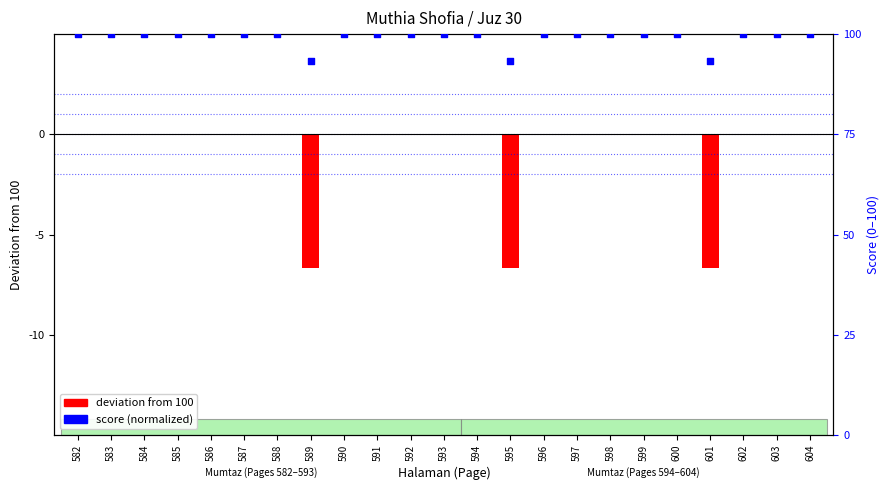

Which series contains the highest Y value?

score (normalized)